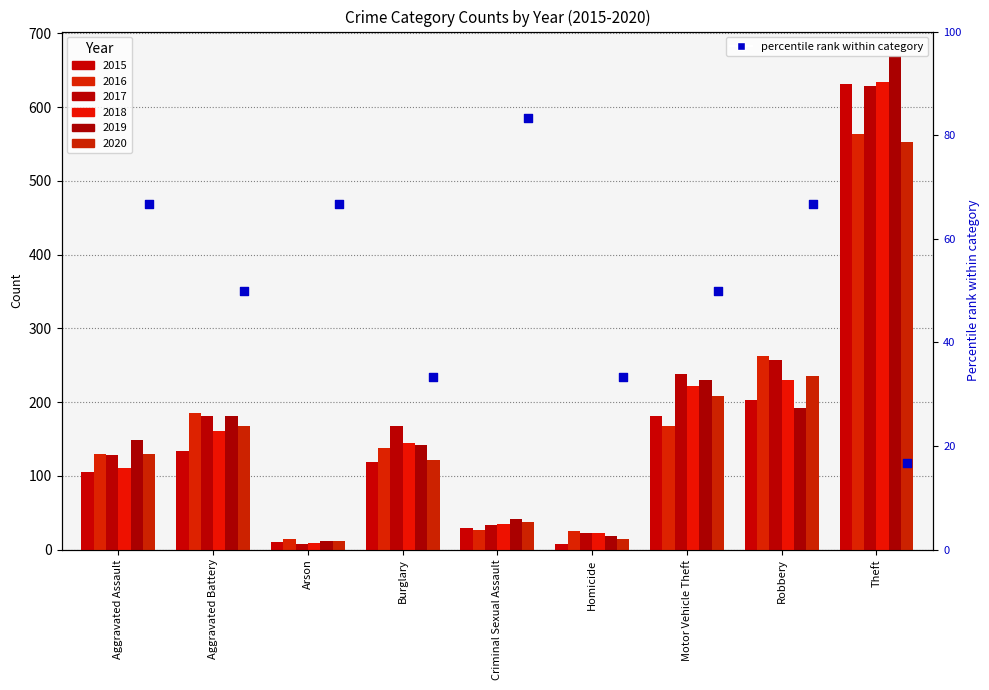

Which has a higher value, Motor Vehicle Theft or Criminal Sexual Assault?

Criminal Sexual Assault